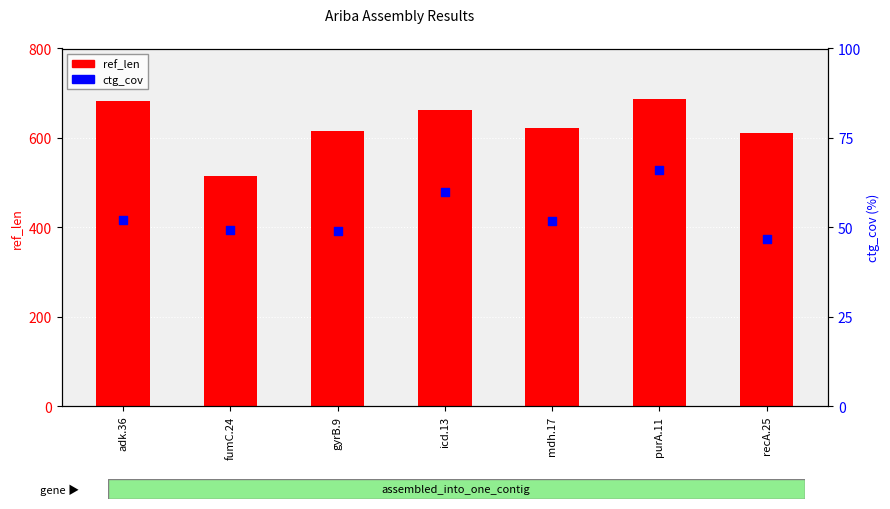

Which series reaches the minimum Y coordinate?

ctg_cov